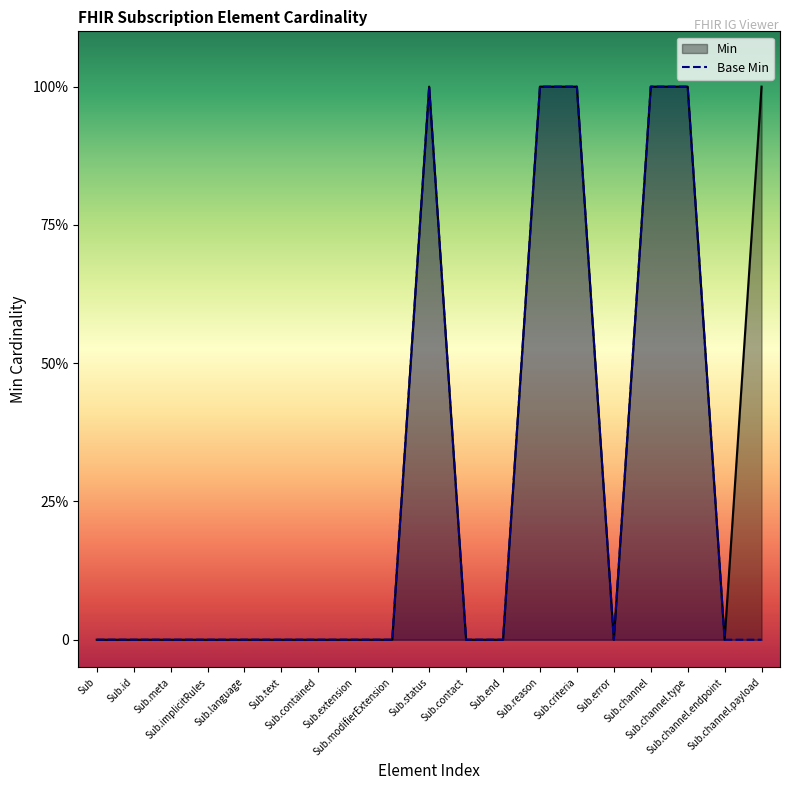

What position from the right is Sub.modifierExtension?

11